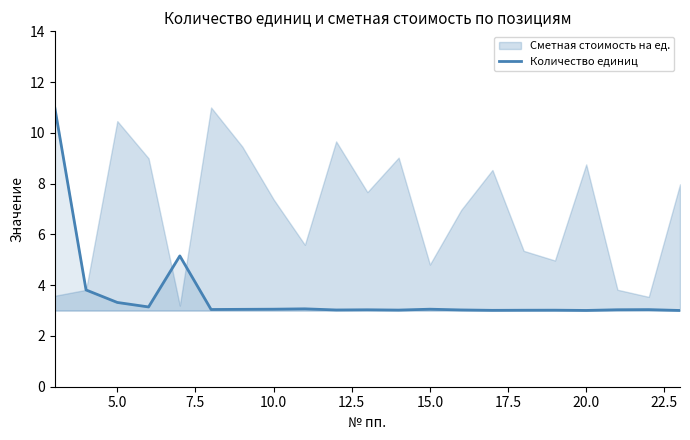

Is it true that Количество единиц equals 3.0 at 20.0?

True